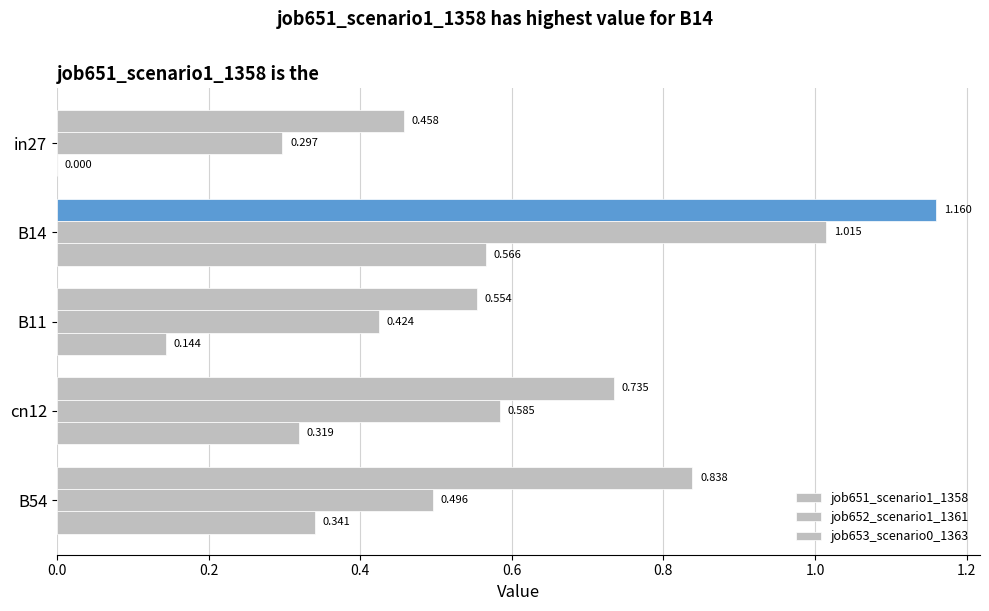

How many positive values does the job653_scenario0_1363 series have?

4